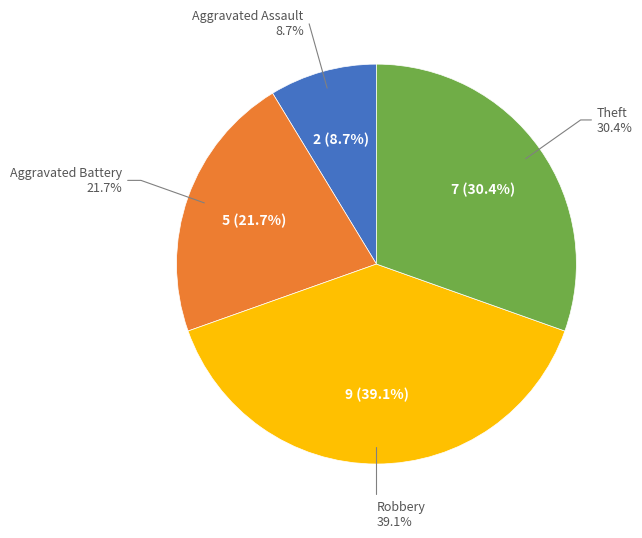

Is the sum of Aggravated Battery and Theft greater than half?

Yes